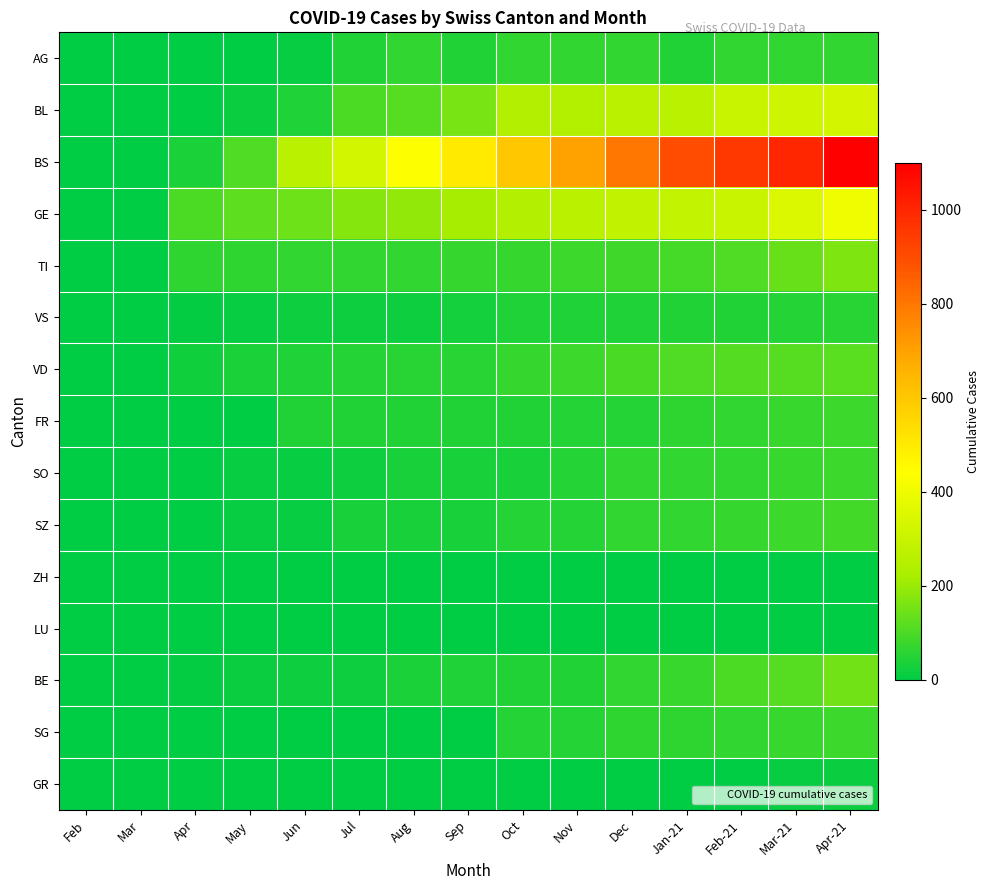

At how many categories does at least one series exceed 17?

13